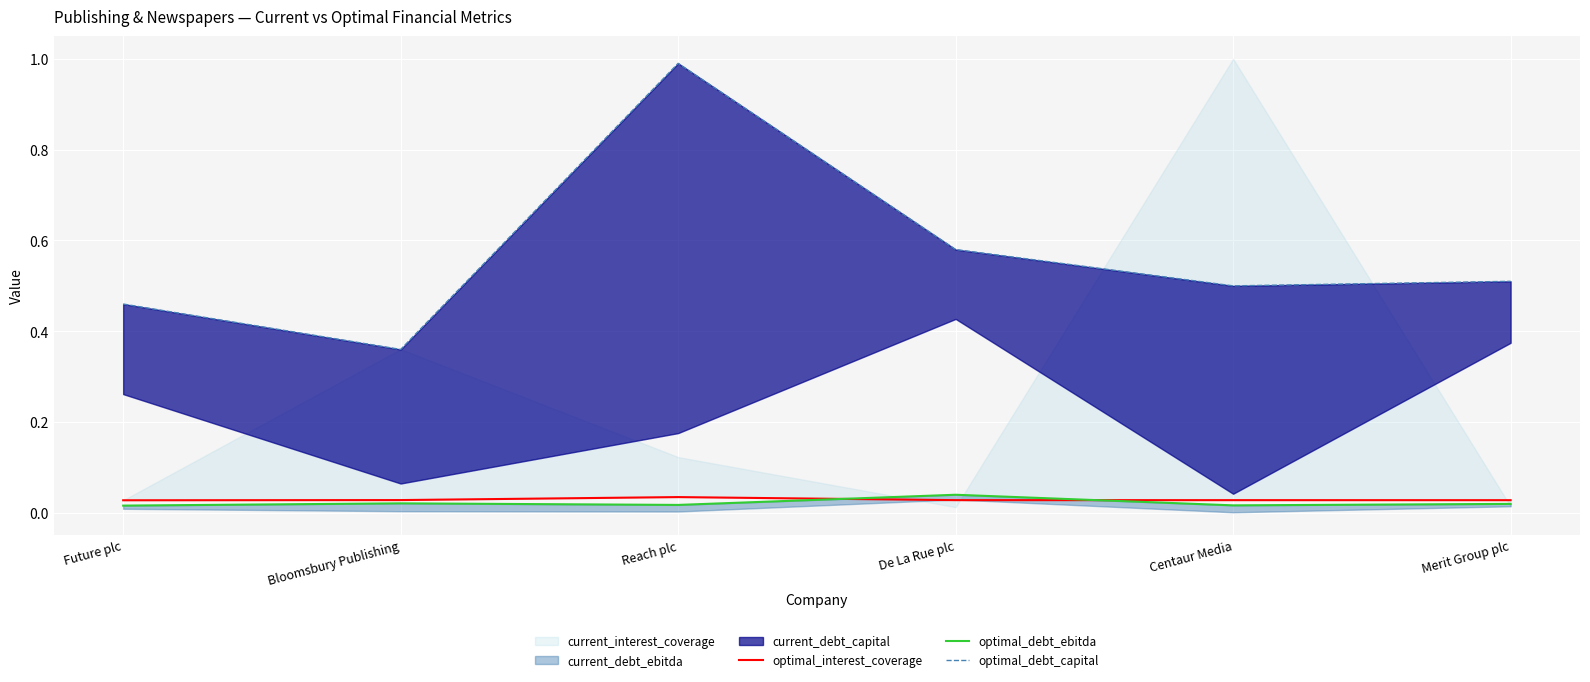

Reading left to right, extract all data points from this chart.

optimal_interest_coverage: 0.0	0.0	0.0	0.0	0.0	0.0
optimal_debt_ebitda: 0.0	0.0	0.0	0.0	0.0	0.0
optimal_debt_capital: 0.5	0.4	1.0	0.6	0.5	0.5